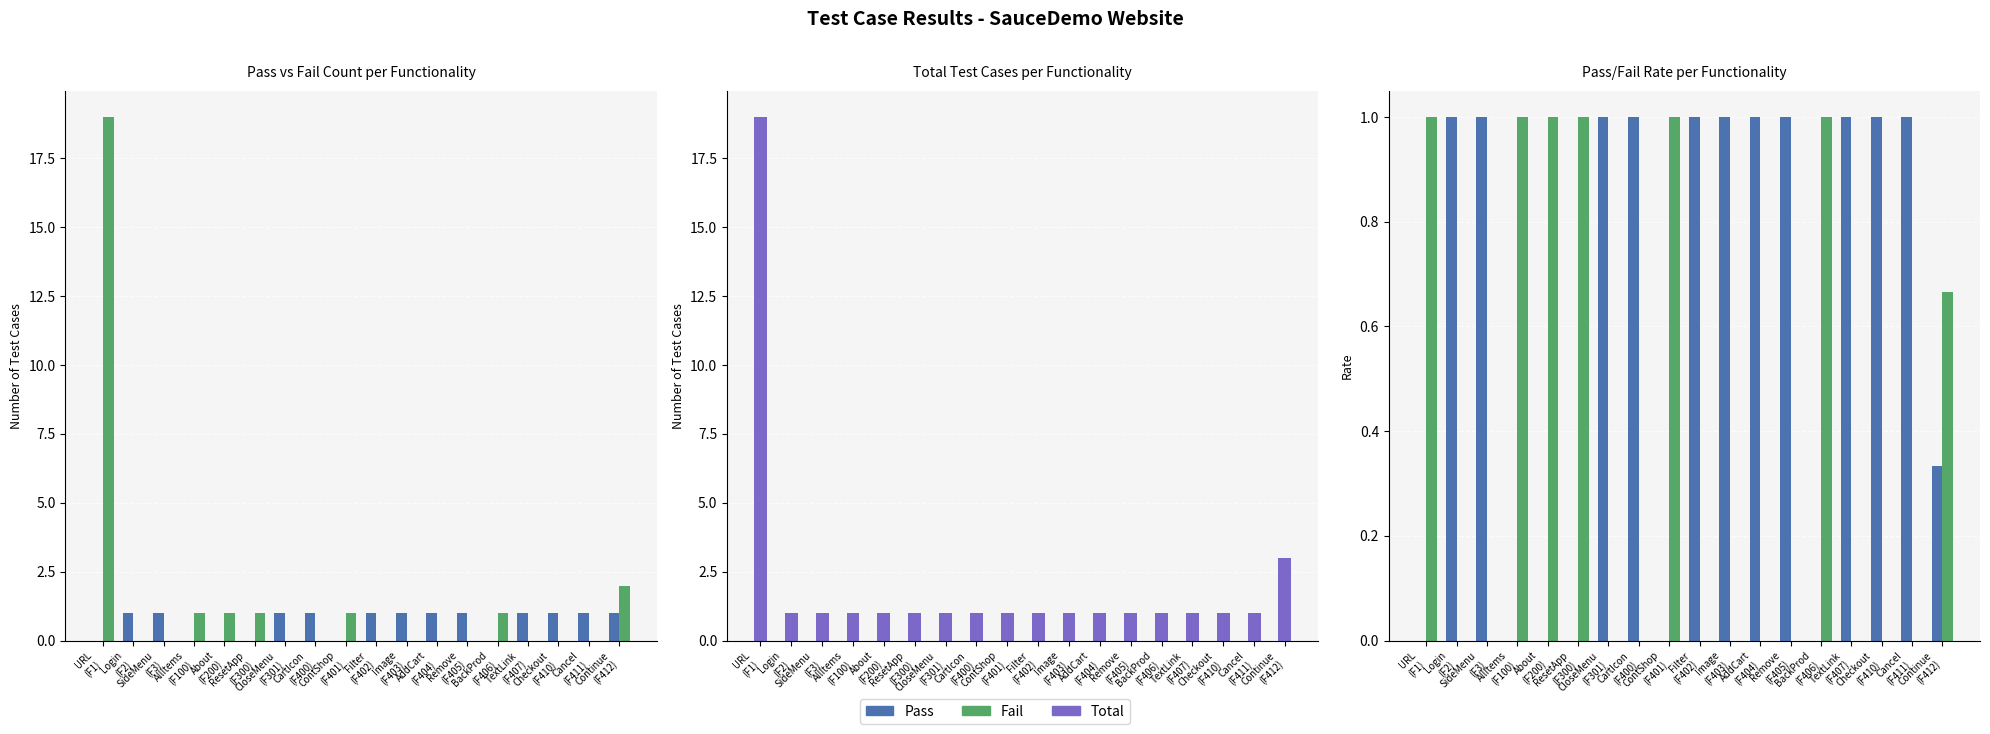

Reading left to right, what are all the values shown in this chart?

Pass: URL
(F1)=0.0	Login
(F2)=1.0	SideMenu
(F3)=1.0	AllItems
(F100)=0.0	About
(F200)=0.0	ResetApp
(F300)=0.0	CloseMenu
(F301)=1.0	CartIcon
(F400)=1.0	ContShop
(F401)=0.0	Filter
(F402)=1.0	Image
(F403)=1.0	AddCart
(F404)=1.0	Remove
(F405)=1.0	BackProd
(F406)=0.0	TextLink
(F407)=1.0	Checkout
(F410)=1.0	Cancel
(F411)=1.0	Continue
(F412)=0.3
Fail: URL
(F1)=1.0	Login
(F2)=0.0	SideMenu
(F3)=0.0	AllItems
(F100)=1.0	About
(F200)=1.0	ResetApp
(F300)=1.0	CloseMenu
(F301)=0.0	CartIcon
(F400)=0.0	ContShop
(F401)=1.0	Filter
(F402)=0.0	Image
(F403)=0.0	AddCart
(F404)=0.0	Remove
(F405)=0.0	BackProd
(F406)=1.0	TextLink
(F407)=0.0	Checkout
(F410)=0.0	Cancel
(F411)=0.0	Continue
(F412)=0.7
Total Test Cases: URL
(F1)=19.0	Login
(F2)=1.0	SideMenu
(F3)=1.0	AllItems
(F100)=1.0	About
(F200)=1.0	ResetApp
(F300)=1.0	CloseMenu
(F301)=1.0	CartIcon
(F400)=1.0	ContShop
(F401)=1.0	Filter
(F402)=1.0	Image
(F403)=1.0	AddCart
(F404)=1.0	Remove
(F405)=1.0	BackProd
(F406)=1.0	TextLink
(F407)=1.0	Checkout
(F410)=1.0	Cancel
(F411)=1.0	Continue
(F412)=3.0